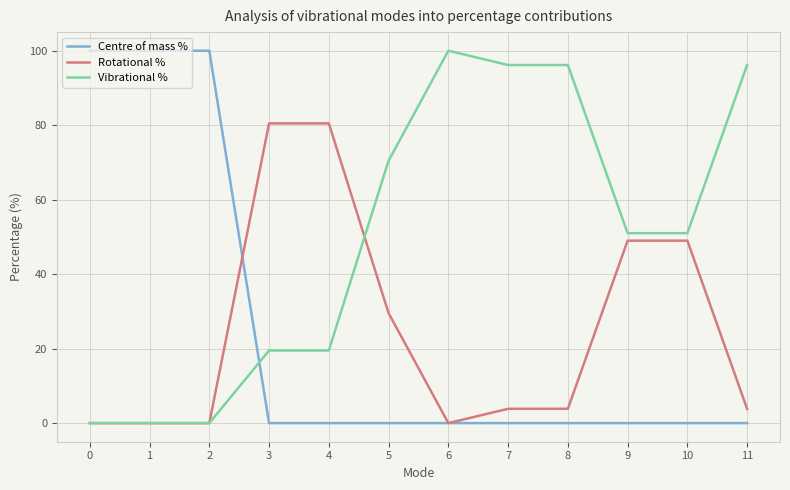

After their last crossing, which series has the higher values: Vibrational % or Centre of mass %?

Vibrational %